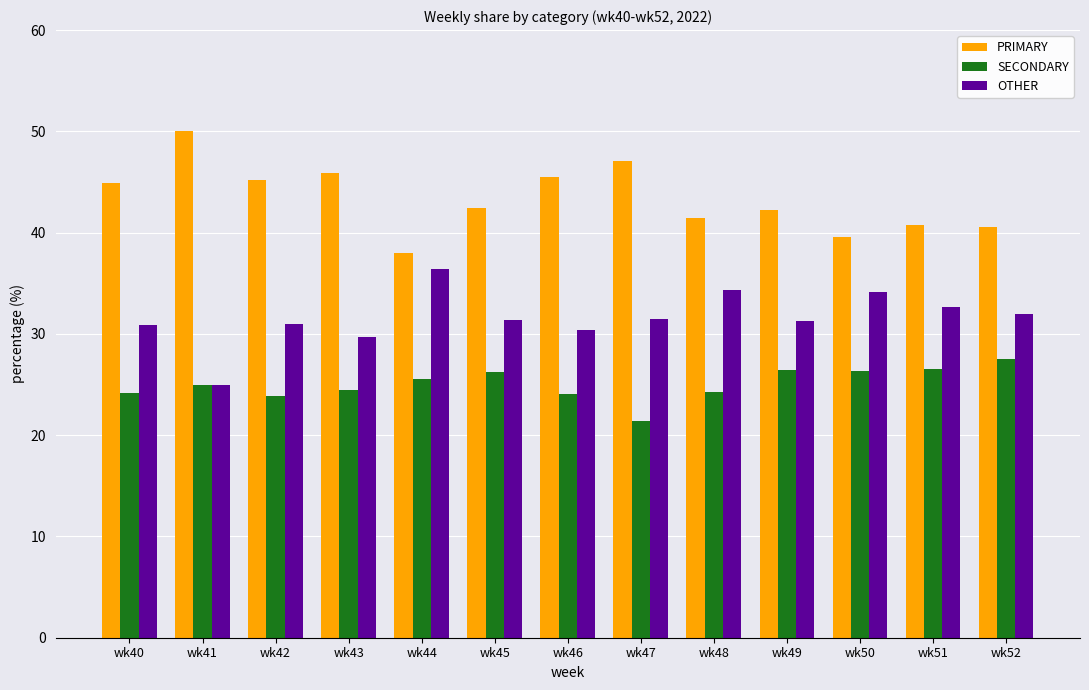

What is the maximum value shown in the chart?

50.0